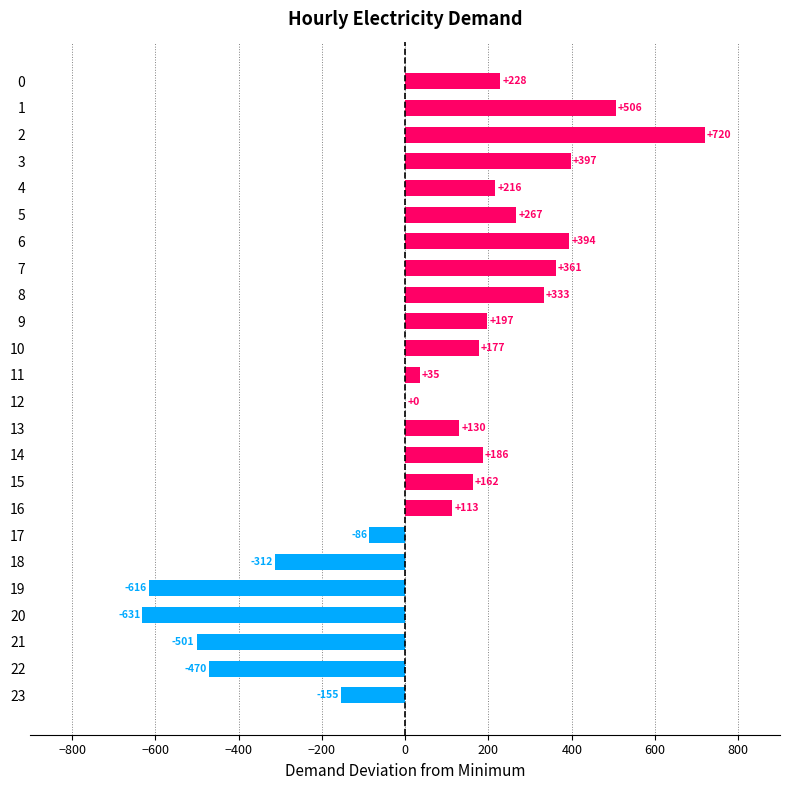

Which has a higher value, 12 or 10?

10